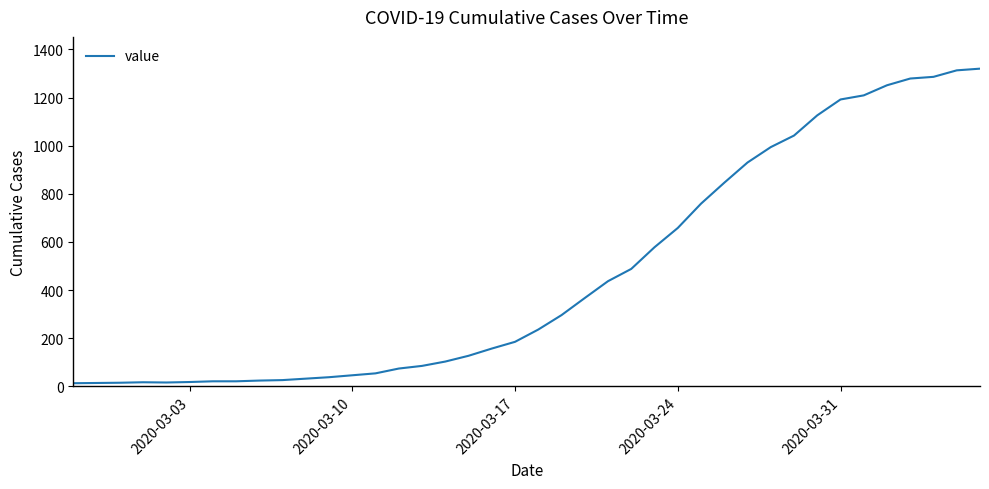

What is the greatest value displayed?

1320